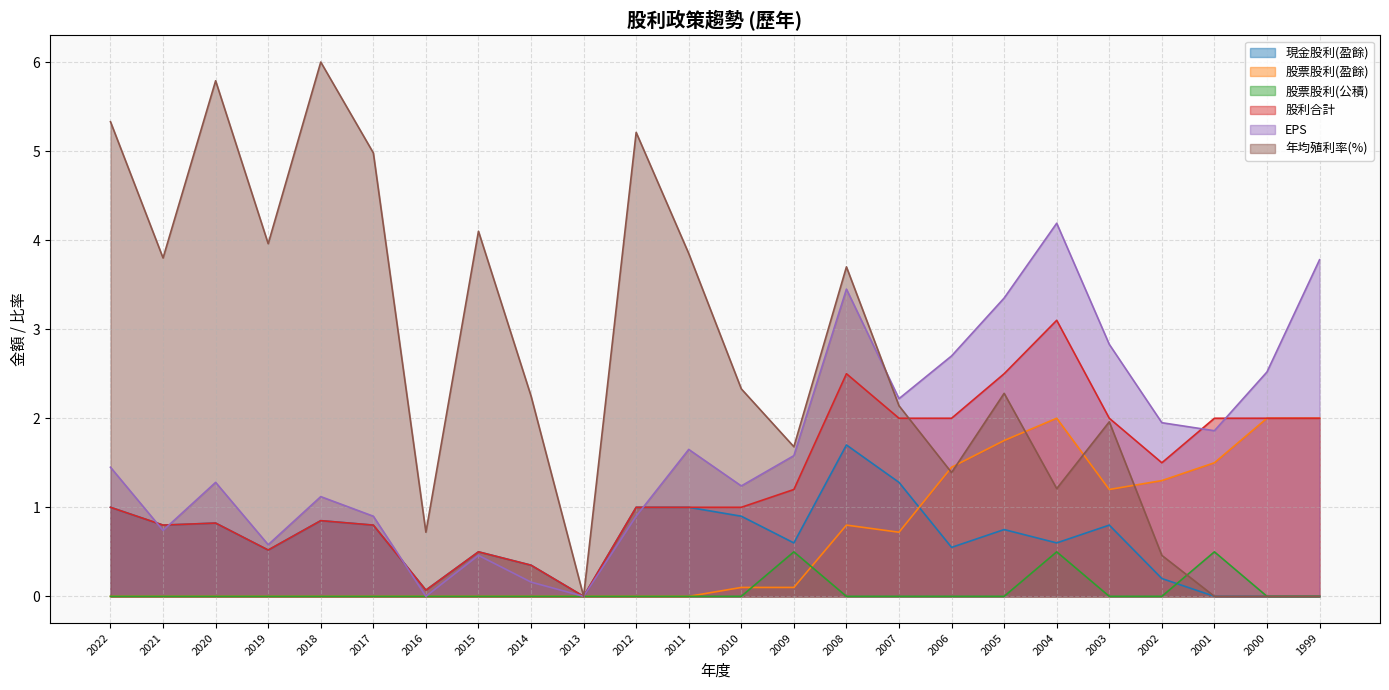

Which series has the largest range (max minus min)?

年均殖利率(%)